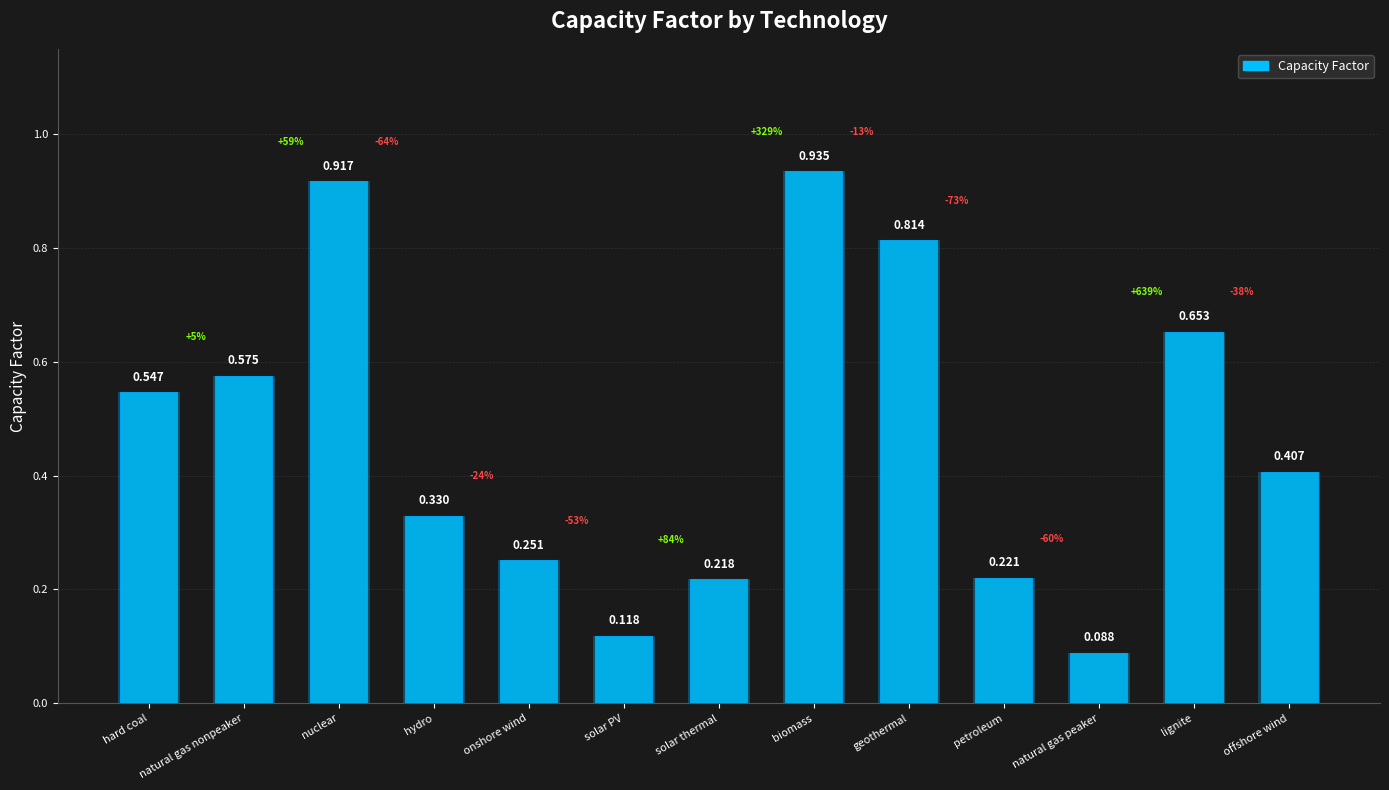

Rank the categories by value from lowest to highest.

natural gas peaker, solar PV, solar thermal, petroleum, onshore wind, hydro, offshore wind, hard coal, natural gas nonpeaker, lignite, geothermal, nuclear, biomass